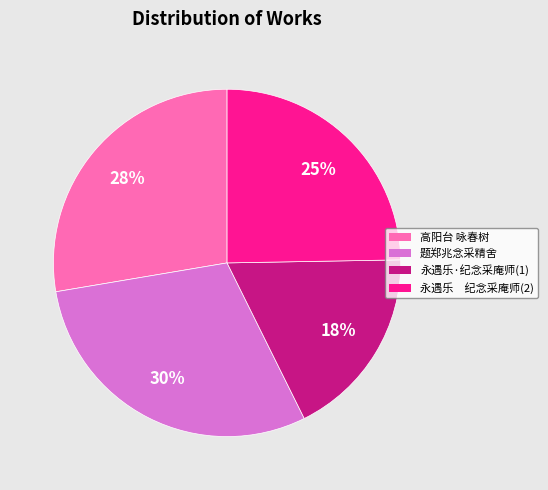

Count the number of slices in the pie.

4